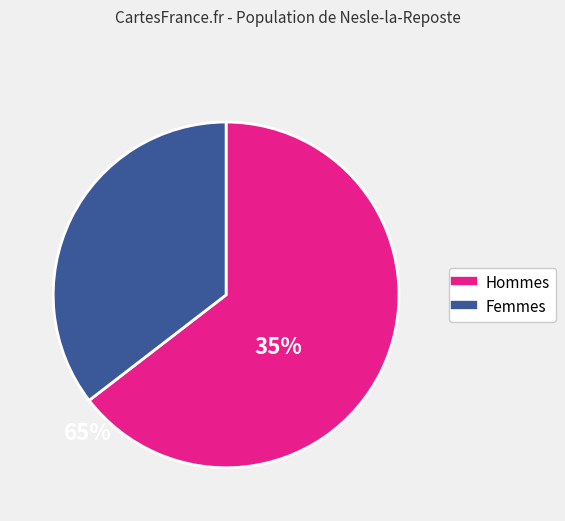

Does any single category account for the majority?

Yes